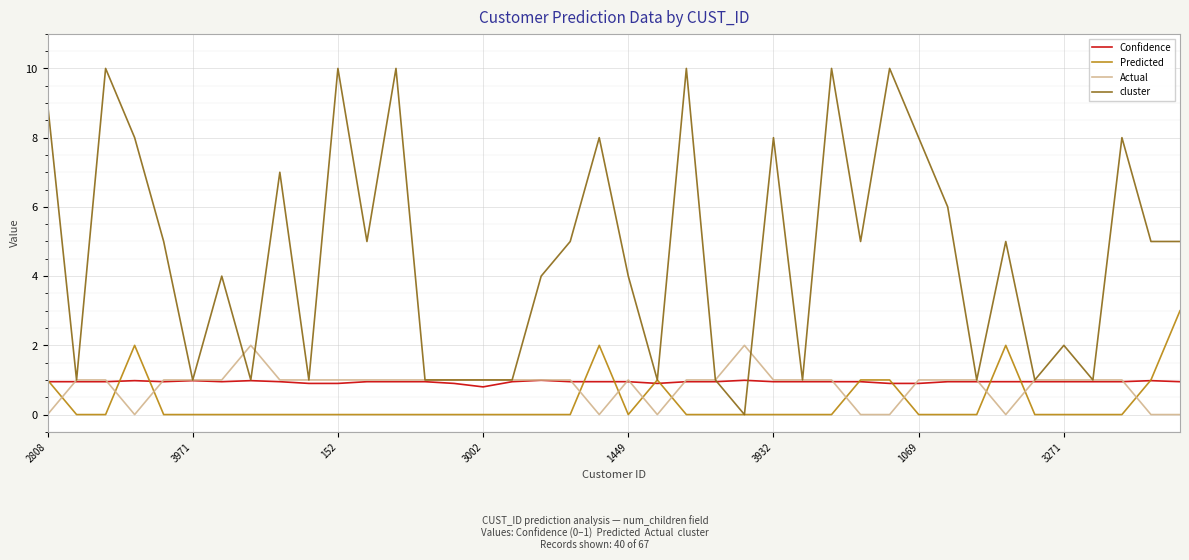

Rank the series by their maximum value, from lowest to highest.

Confidence, Actual, Predicted, cluster